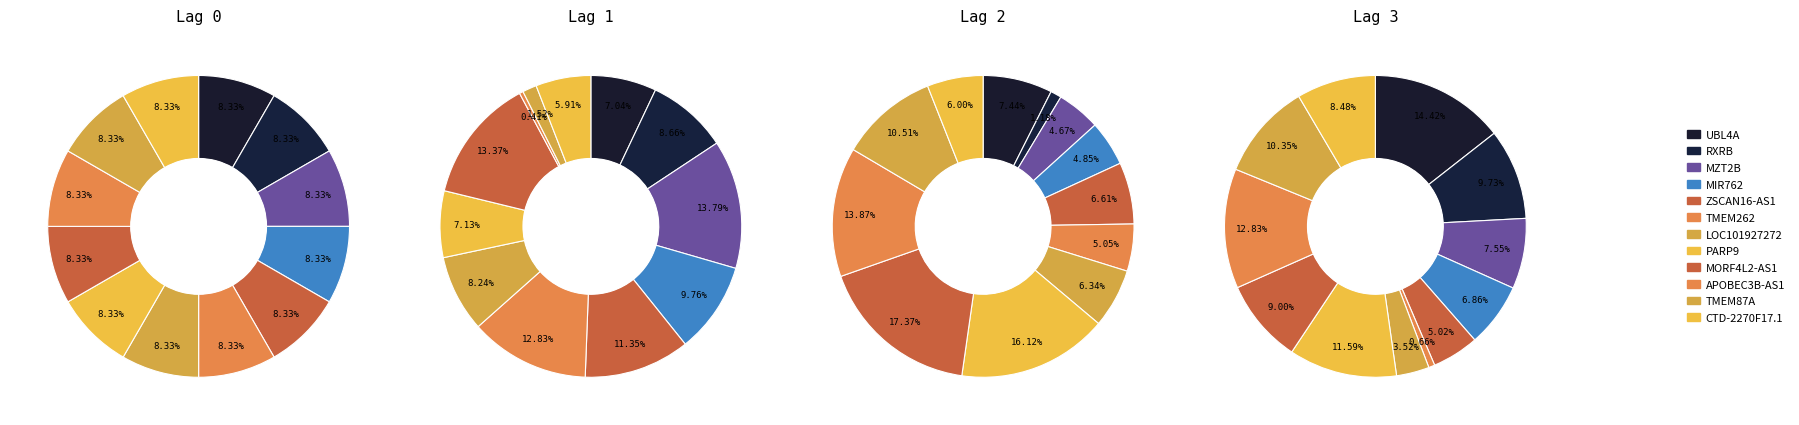

The MIR762 slice represents 1% of the pie. True or false?

False